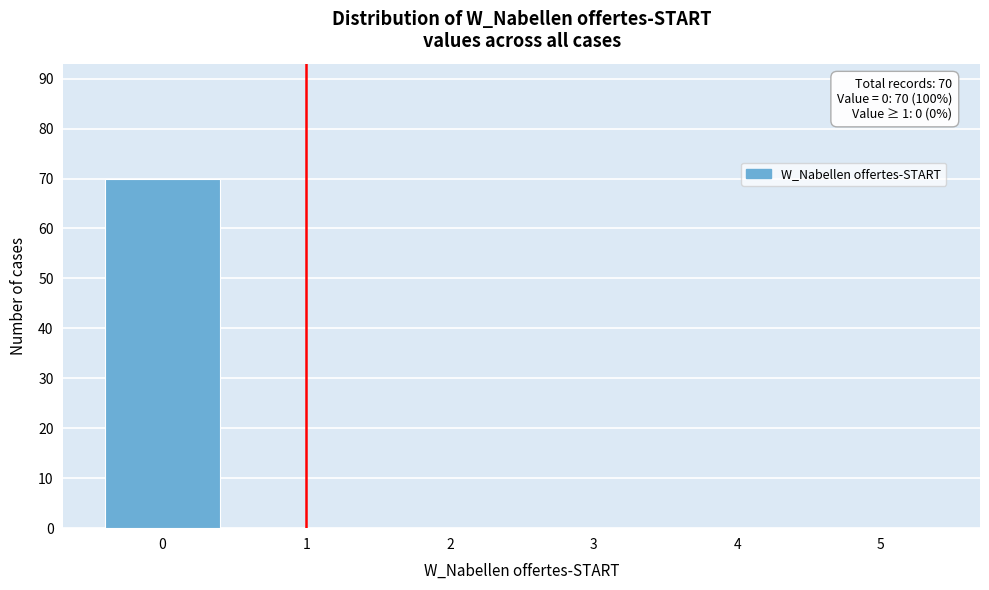

Reading left to right, extract all data points from this chart.

0=70	1=0	2=0	3=0	4=0	5=0